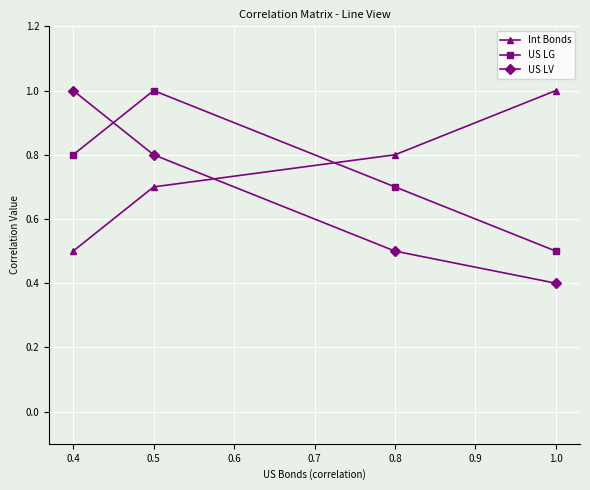

Rank the series at 0.4 from highest to lowest value.

US LV, US LG, Int Bonds